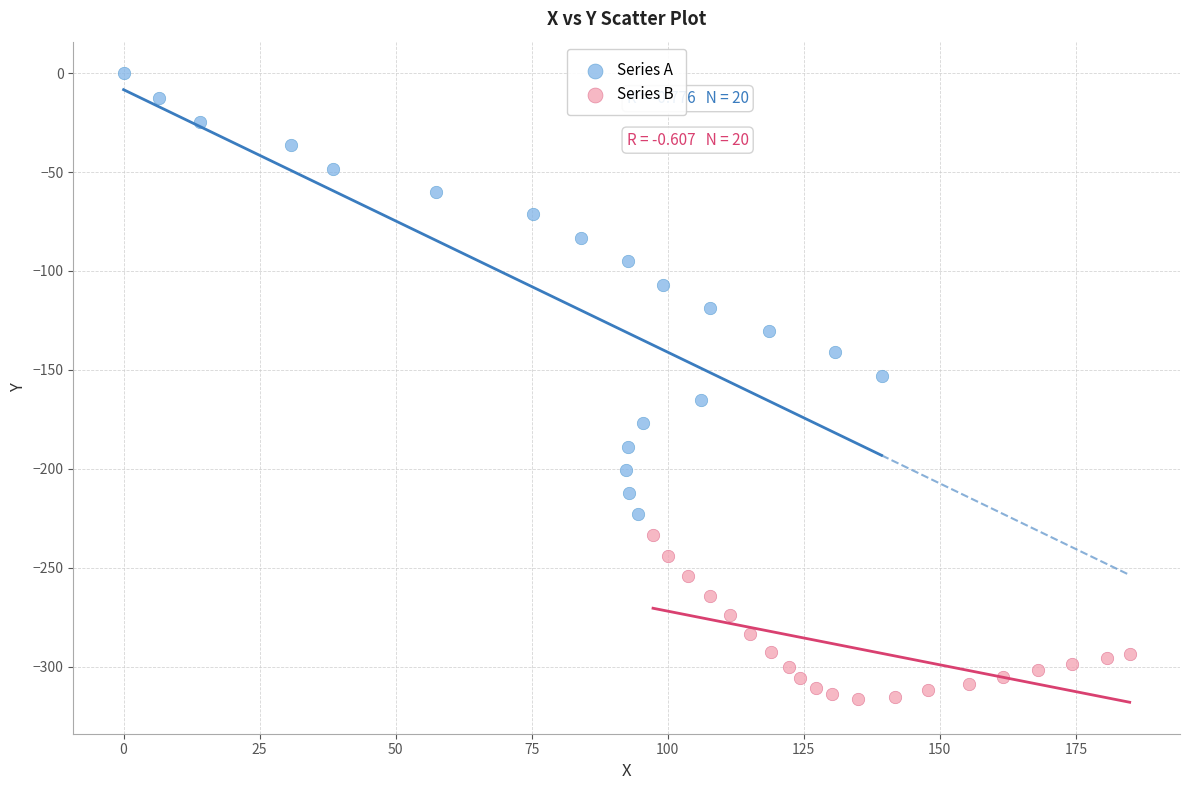

Which series has the widest spread of Y values?

Series A